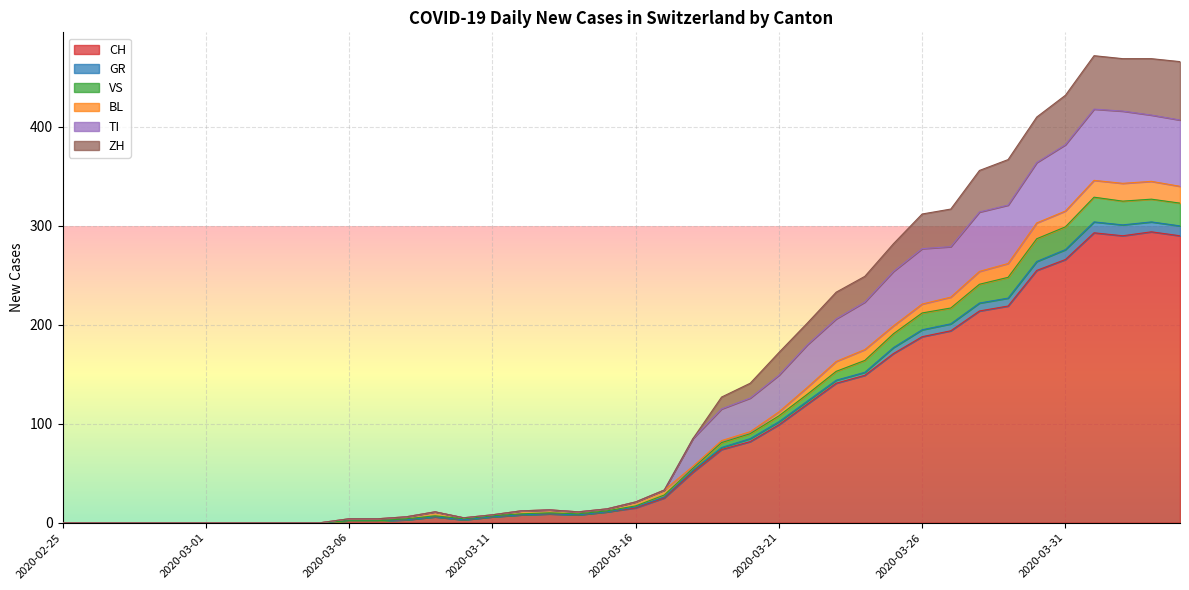

What is the difference between the maximum and minimum values in the ZH series?

472